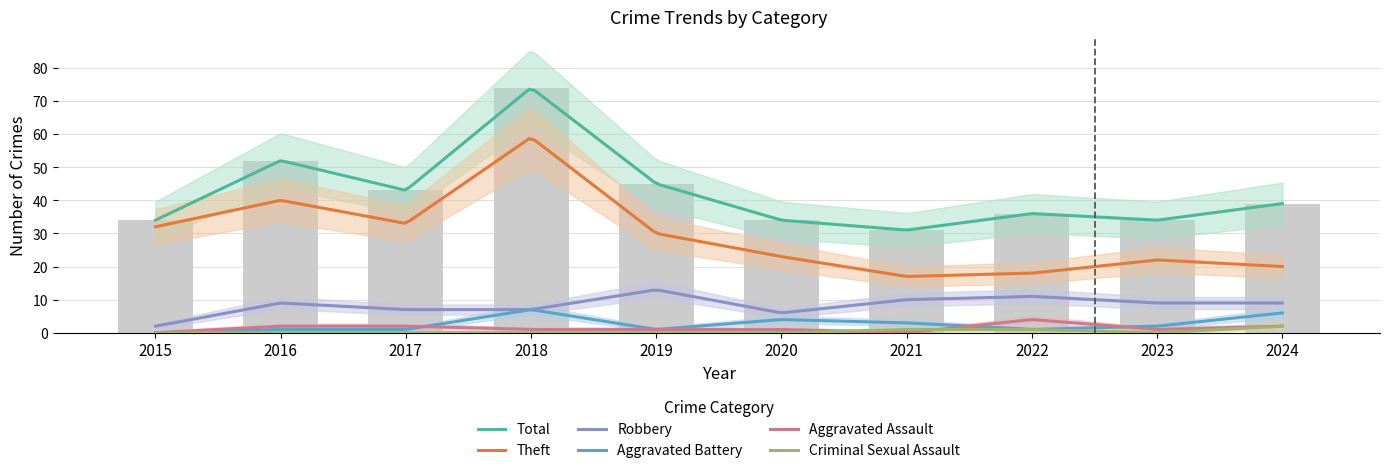

The value of Aggravated Assault at 2019 is 2. True or false?

False